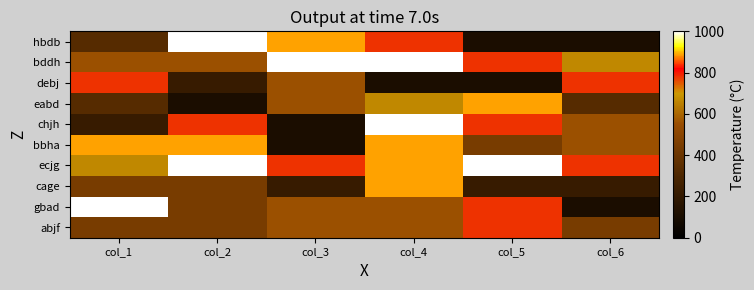

Reading right to left, what are all the values shown in this chart?

abjf: col_6=4	col_5=7	col_4=5	col_3=5	col_2=4	col_1=4
gbad: col_6=1	col_5=7	col_4=5	col_3=5	col_2=4	col_1=9
cage: col_6=2	col_5=2	col_4=8	col_3=2	col_2=4	col_1=4
ecjg: col_6=7	col_5=9	col_4=8	col_3=7	col_2=9	col_1=6
bbha: col_6=5	col_5=4	col_4=8	col_3=1	col_2=8	col_1=8
chjh: col_6=5	col_5=7	col_4=9	col_3=1	col_2=7	col_1=2
eabd: col_6=3	col_5=8	col_4=6	col_3=5	col_2=1	col_1=3
debj: col_6=7	col_5=1	col_4=1	col_3=5	col_2=2	col_1=7
bddh: col_6=6	col_5=7	col_4=9	col_3=9	col_2=5	col_1=5
hbdb: col_6=1	col_5=1	col_4=7	col_3=8	col_2=9	col_1=3